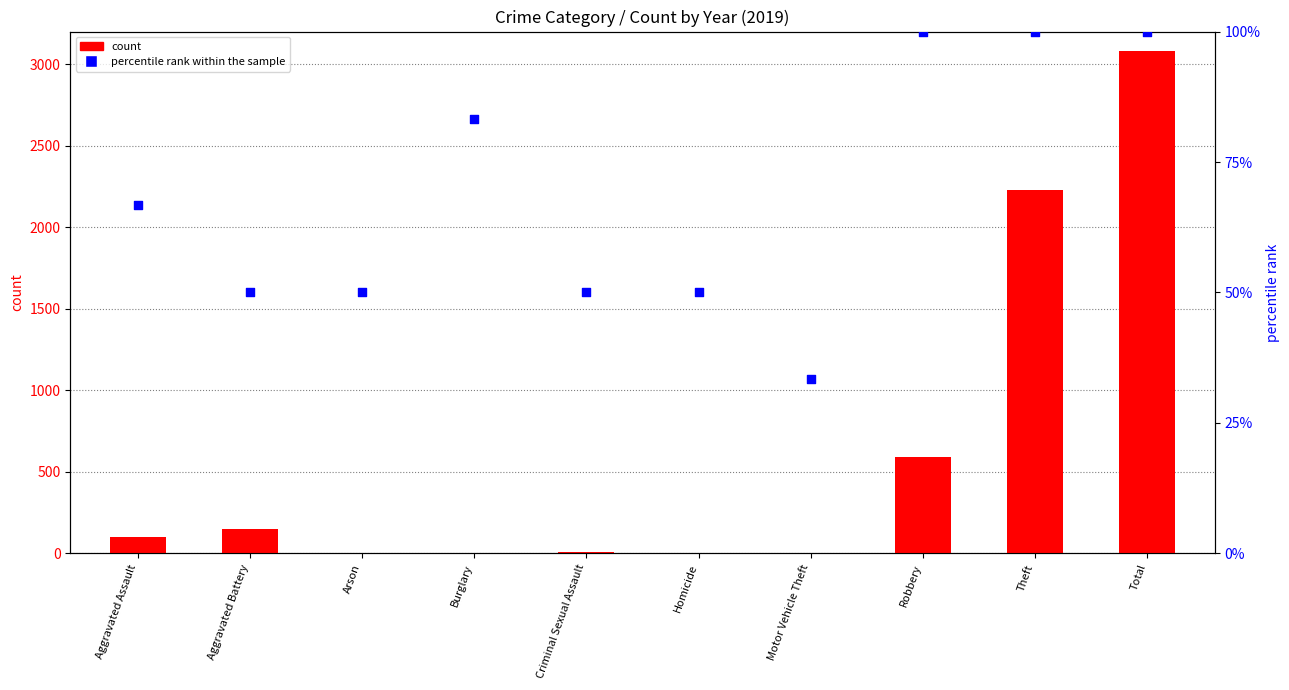

Is the value of percentile rank within the sample at Homicide greater than the value of count at Arson?

Yes